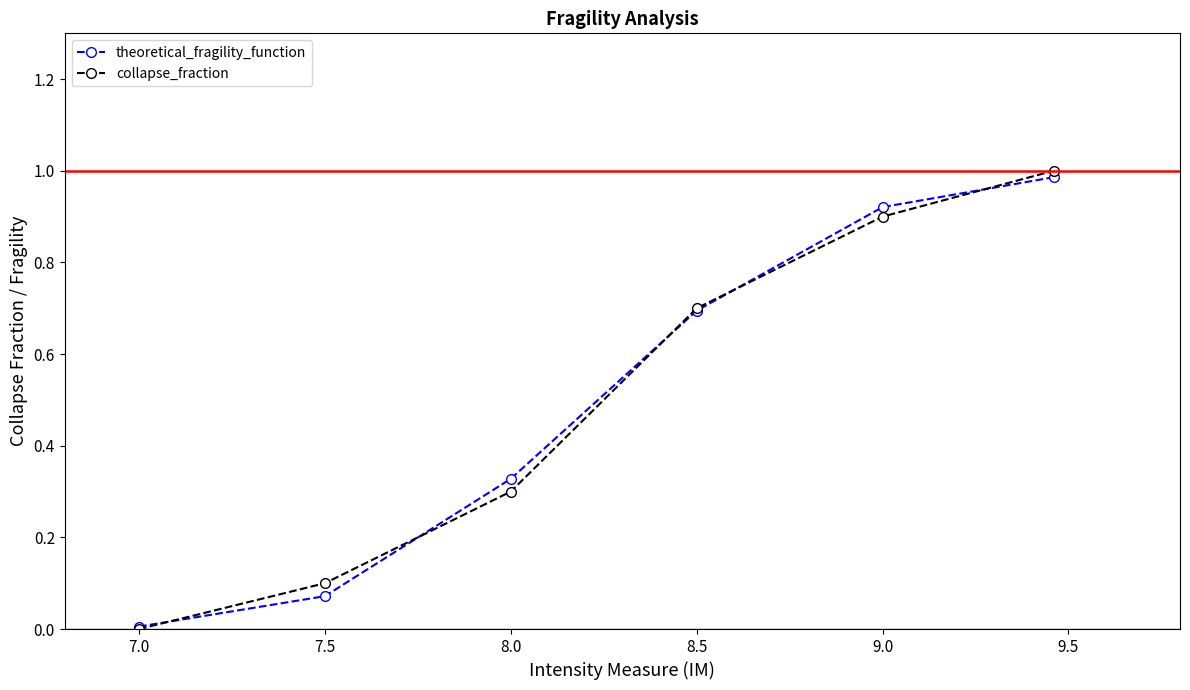

True or false: theoretical_fragility_function has more than 1 interior local peaks.

False